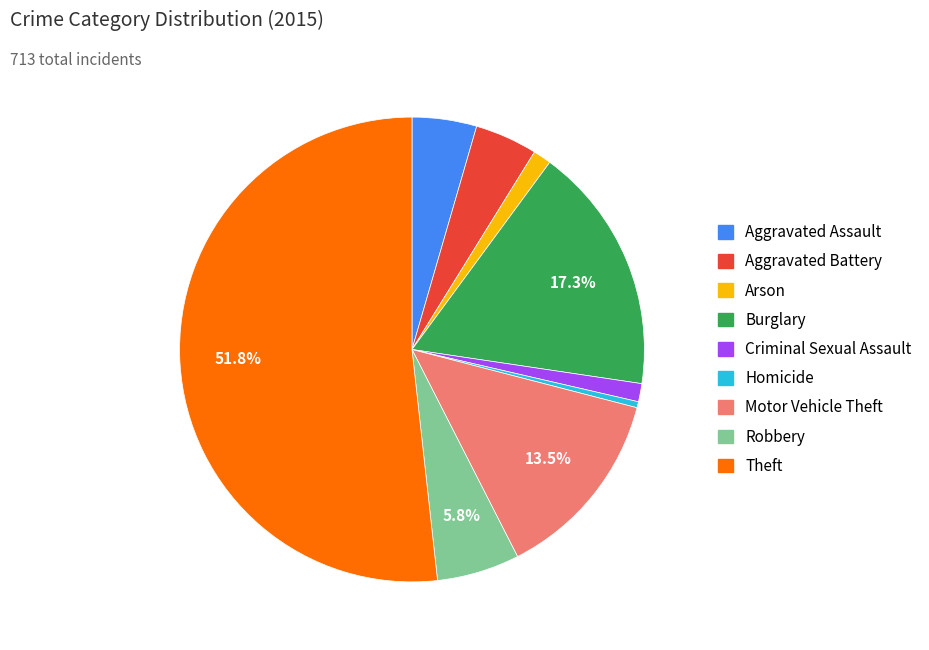

Between Criminal Sexual Assault and Burglary, which is larger?

Burglary